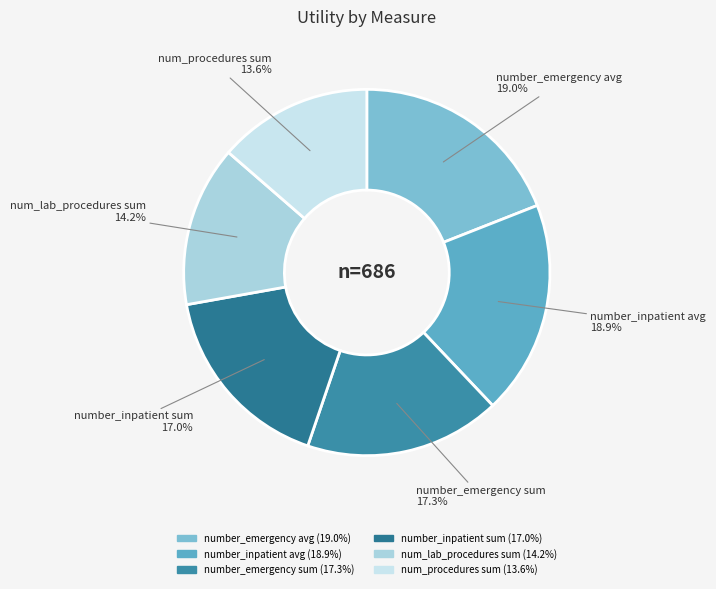

To the nearest percent, what percentage of the pie is number_inpatient avg?

19%